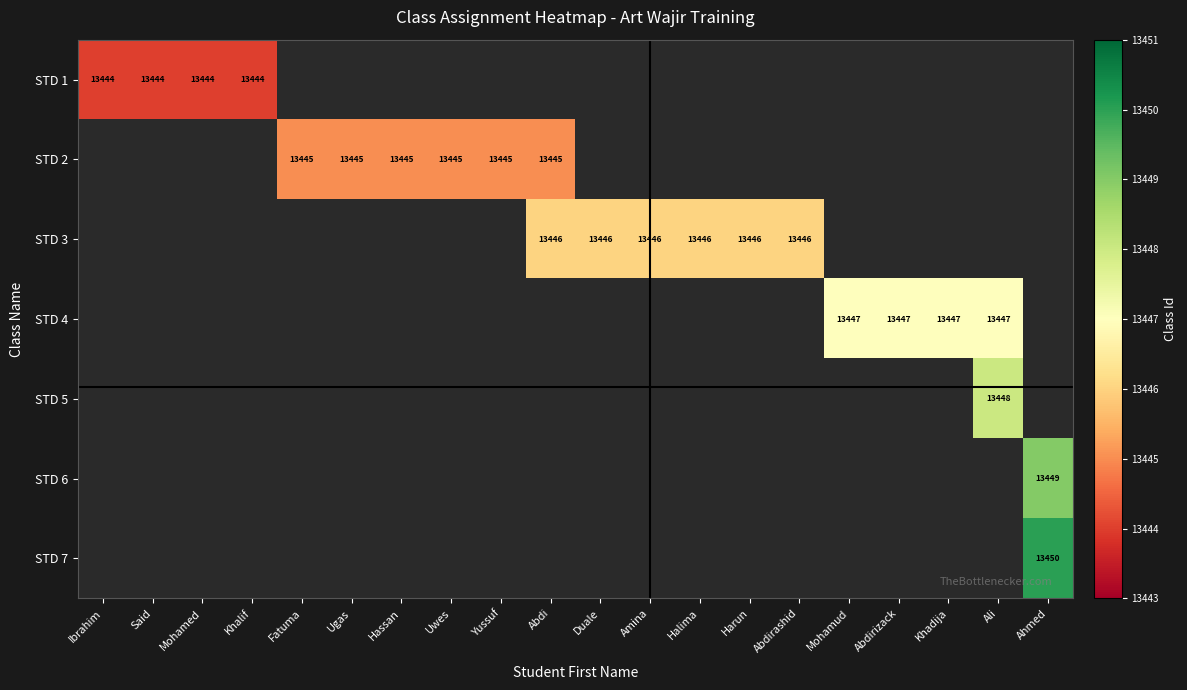

Which label corresponds to the smallest value in the chart?

Fatuma